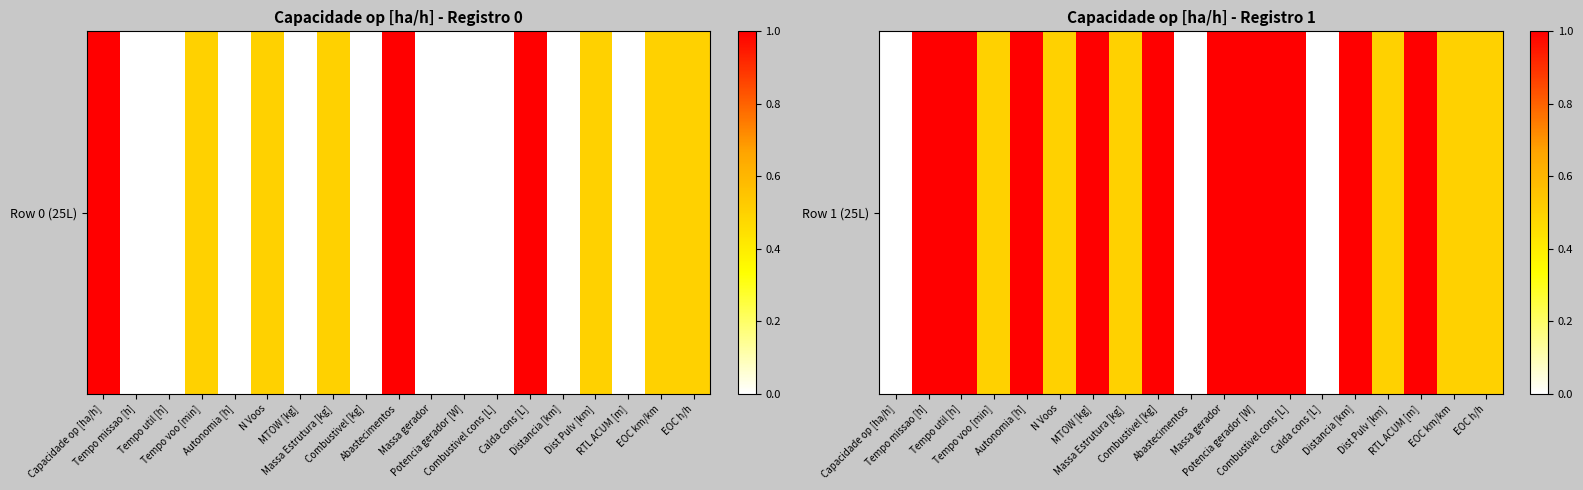

Count the values in the range 0 to 1.

19